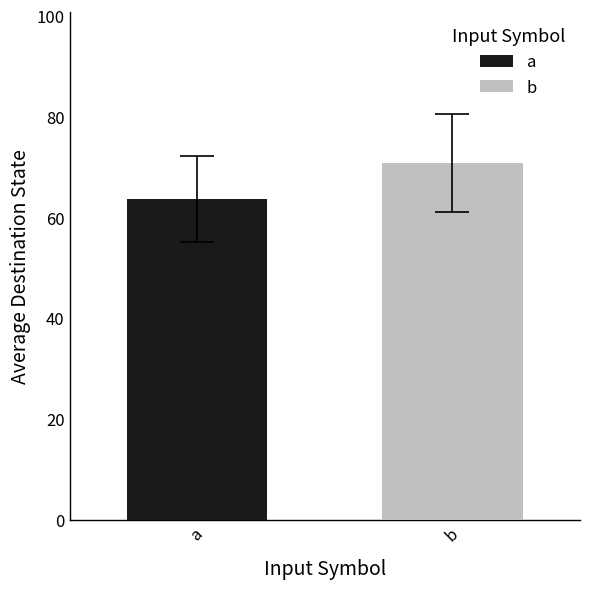

List the series in order of their peak value, lowest first.

a, b